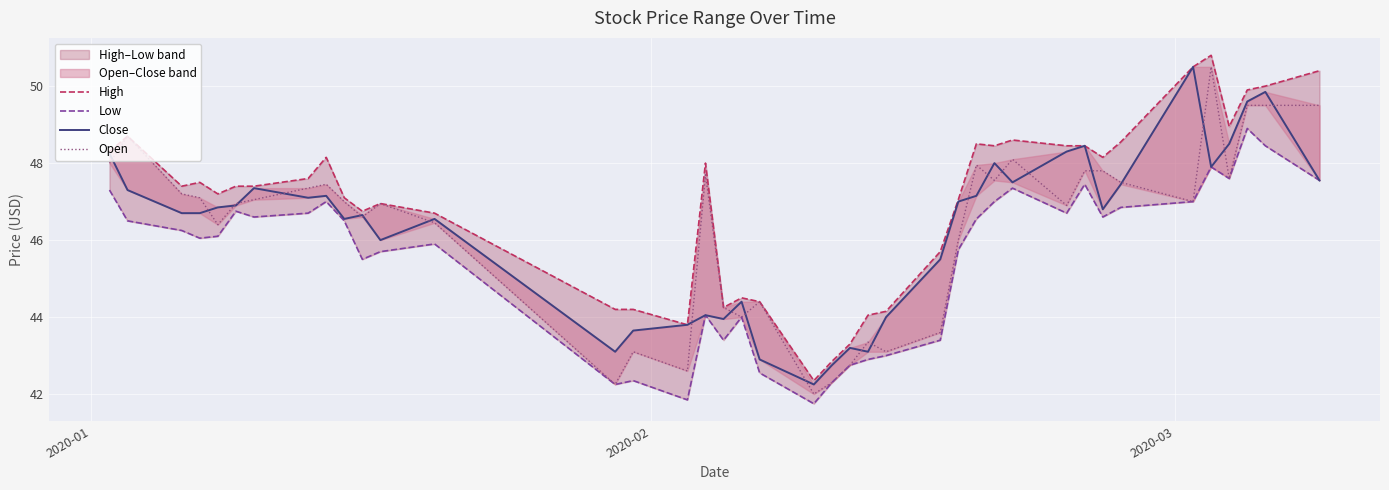

Which series has the largest range (max minus min)?

Open